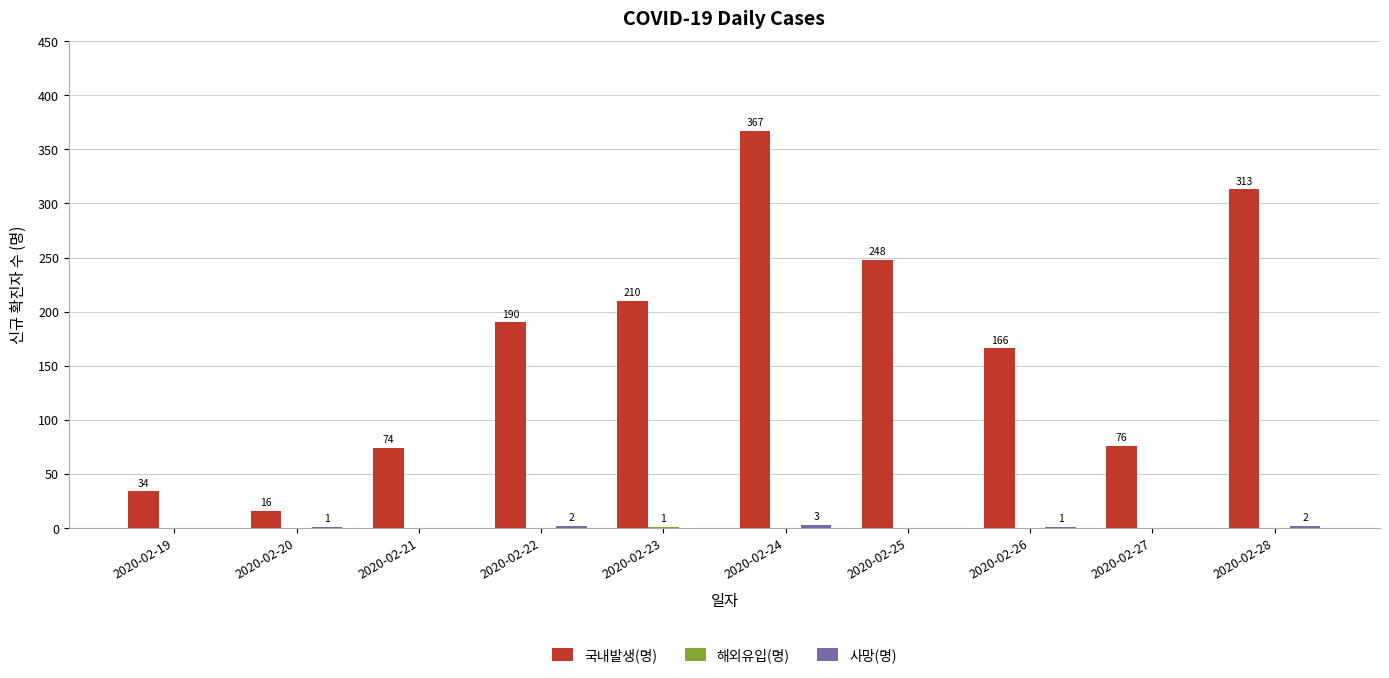

Is it true that 국내발생(명) equals 248 at 2020-02-25?

True